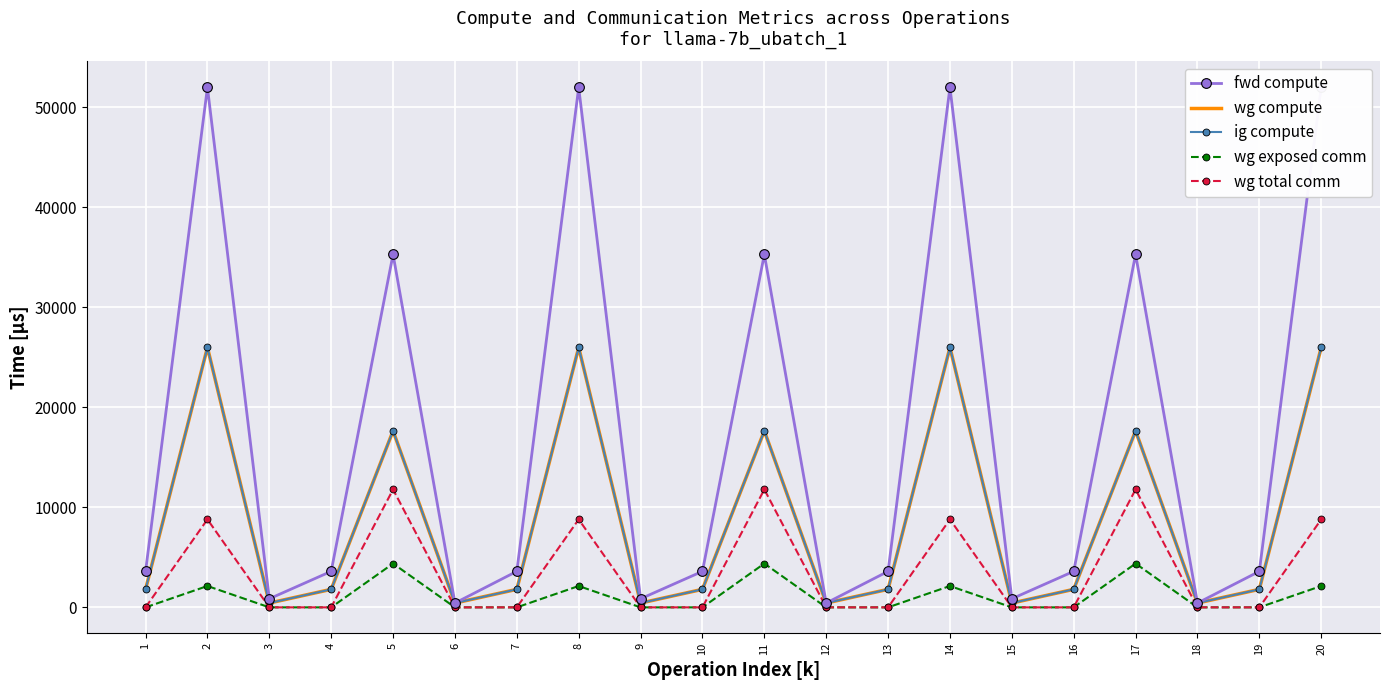

Reading left to right, transcribe all the data shown in this chart.

fwd compute: 1=3599.5	2=51963.5	3=856.9	4=3599.5	5=35278.8	6=428.4	7=3599.5	8=51963.5	9=856.9	10=3599.5	11=35278.8	12=428.4	13=3599.5	14=51963.5	15=856.9	16=3599.5	17=35278.8	18=428.4	19=3599.5	20=51963.5
wg compute: 1=1799.8	2=25981.7	3=428.4	4=1799.8	5=17639.4	6=428.4	7=1799.8	8=25981.7	9=428.4	10=1799.8	11=17639.4	12=428.4	13=1799.8	14=25981.7	15=428.4	16=1799.8	17=17639.4	18=428.4	19=1799.8	20=25981.7
ig compute: 1=1799.8	2=25981.7	3=428.4	4=1799.8	5=17639.4	6=428.4	7=1799.8	8=25981.7	9=428.4	10=1799.8	11=17639.4	12=428.4	13=1799.8	14=25981.7	15=428.4	16=1799.8	17=17639.4	18=428.4	19=1799.8	20=25981.7
wg exposed comm: 1=0.0	2=2133.2	3=0.0	4=0.0	5=4377.7	6=0.0	7=0.0	8=2133.2	9=0.0	10=0.0	11=4377.7	12=0.0	13=0.0	14=2133.2	15=0.0	16=0.0	17=4377.7	18=0.0	19=0.0	20=2133.2
wg total comm: 1=0.0	2=8791.0	3=0.0	4=0.0	5=11785.3	6=0.0	7=0.0	8=8791.0	9=0.0	10=0.0	11=11785.3	12=0.0	13=0.0	14=8791.0	15=0.0	16=0.0	17=11785.3	18=0.0	19=0.0	20=8791.0